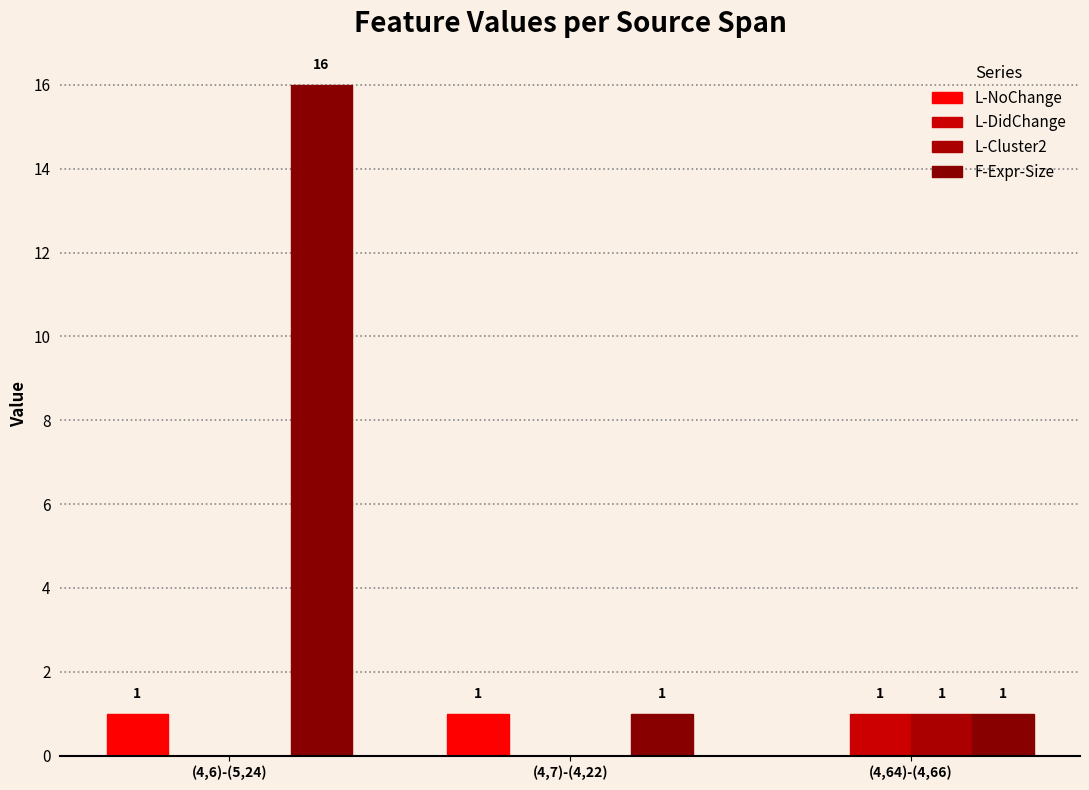

How many data points does each series have?

3